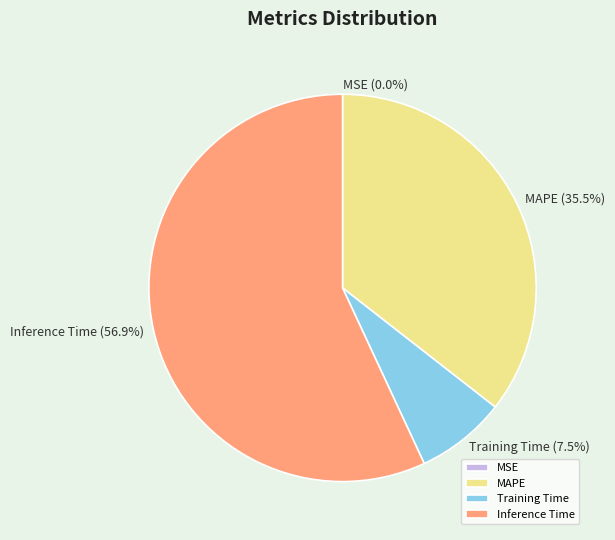

Does Training Time (7.5%) account for over 50% of the chart?

No